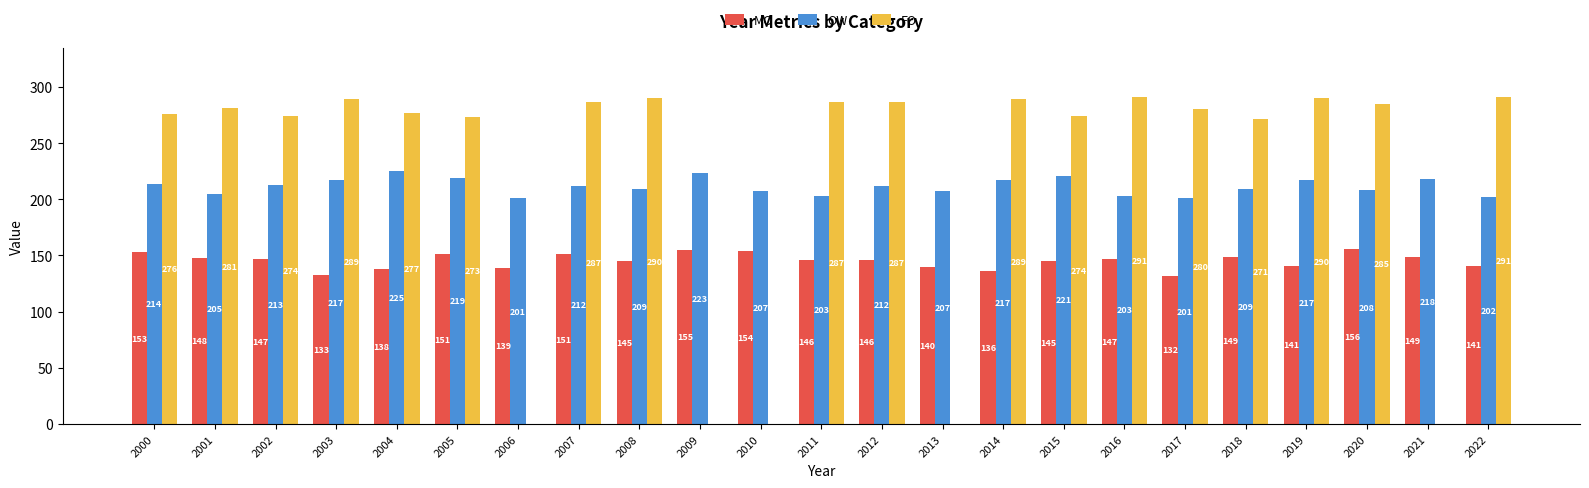

How many data points in OW are less than 212?

11